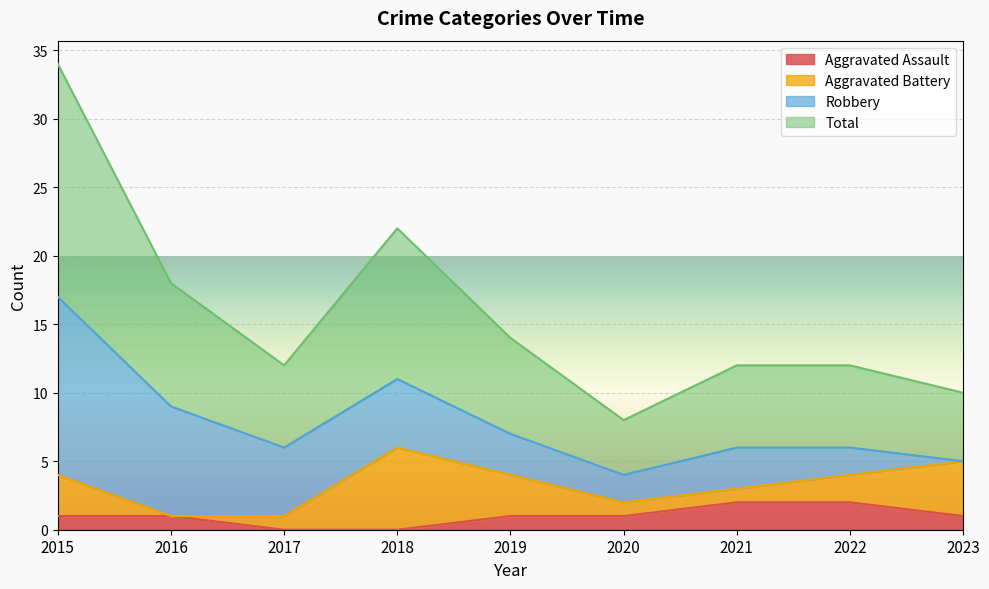

Where does the Total series first go above 6?

2015